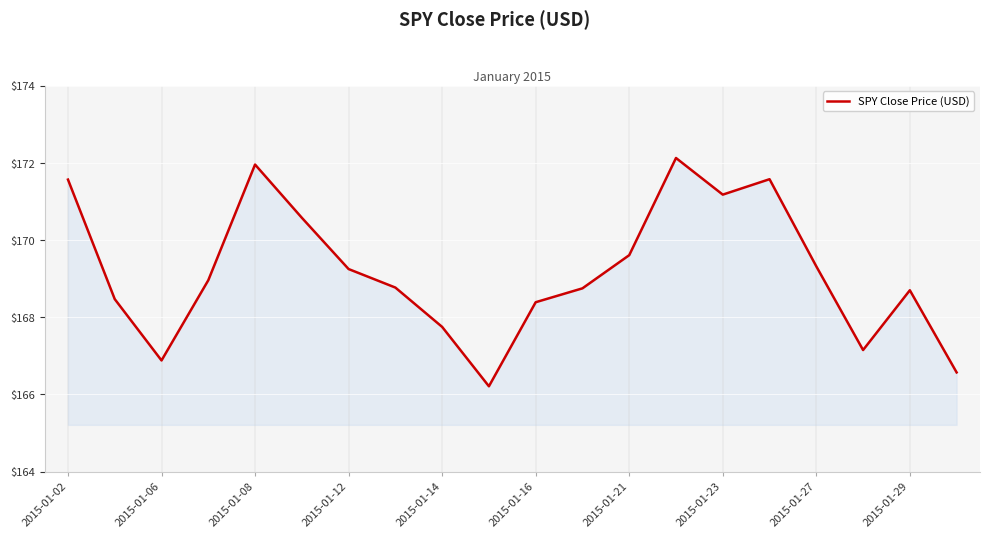

What is the difference between the maximum and minimum values?

5.9